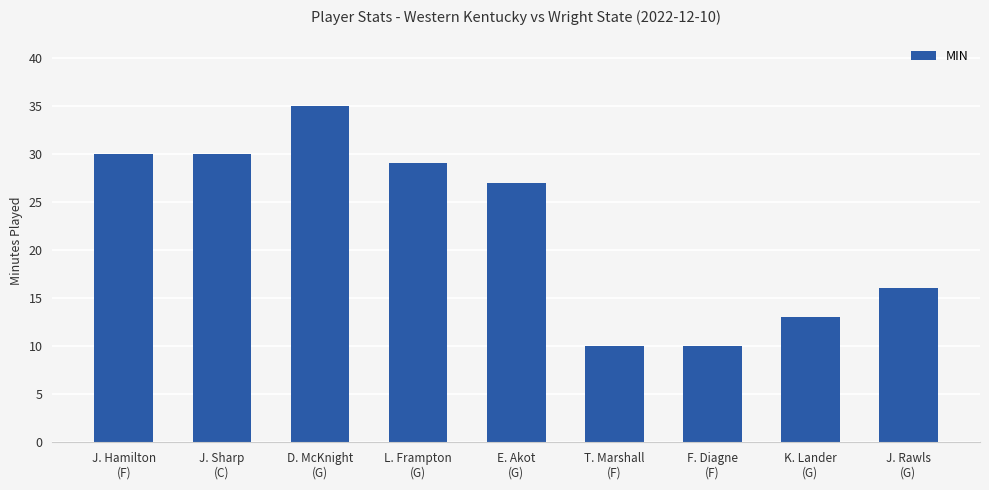

What is the label of the 6th bar from the left?

T. Marshall
(F)